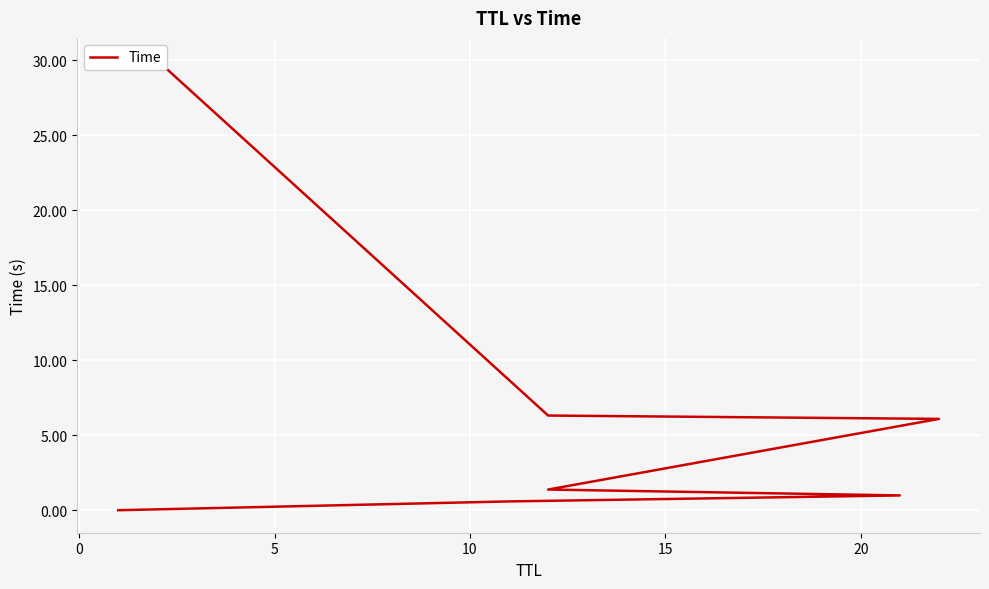

True or false: the data has more than 0 interior local peaks.

False